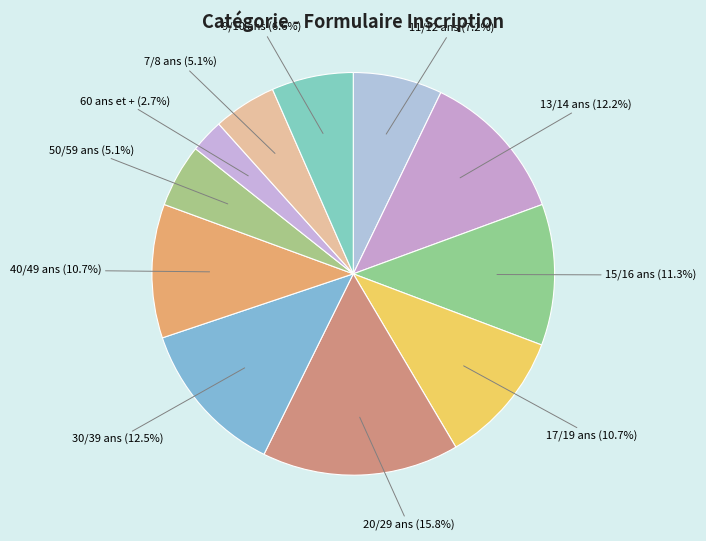

To the nearest percent, what is the difference between the 17/19 ans and 11/12 ans slice percentages?

4%